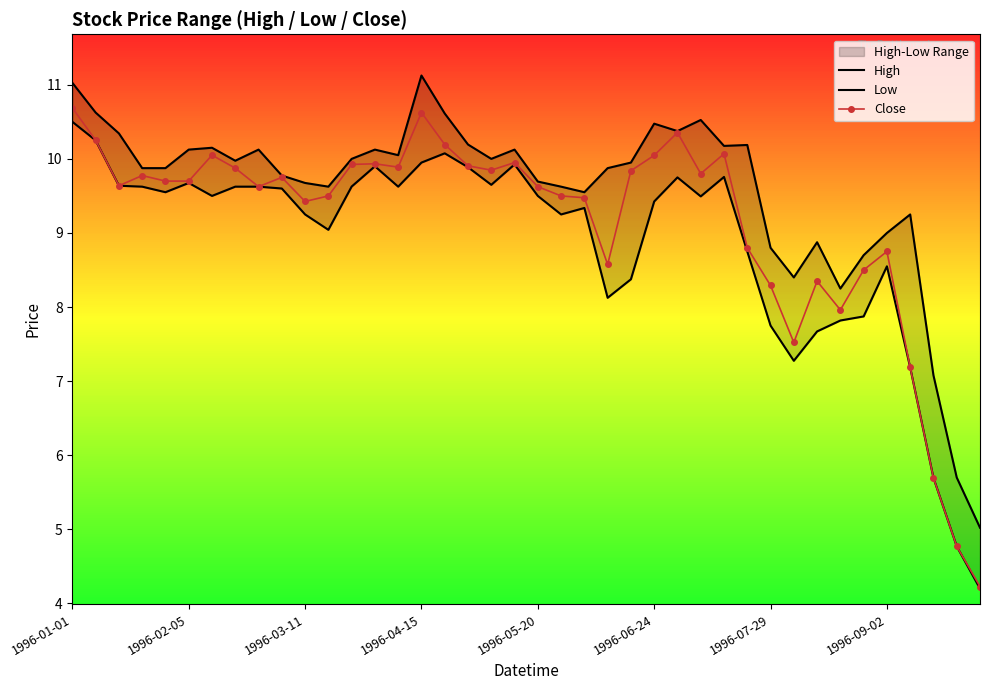

Is it true that Close equals 10.6 at 1996-04-15?

True